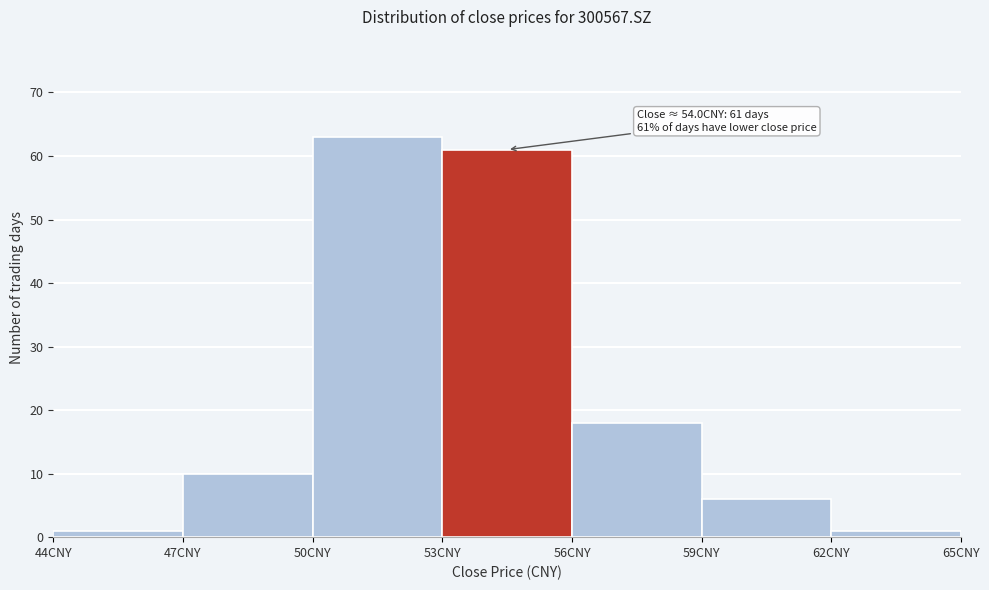

Which range on the x-axis has the tallest bar?

50 to 53